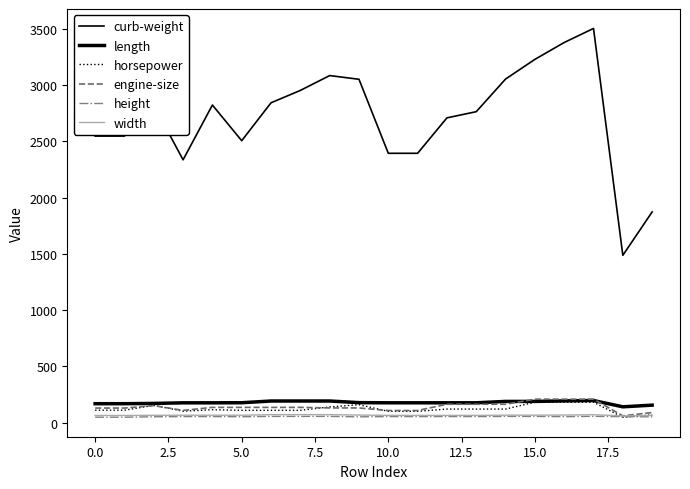

True or false: width and length cross at least once.

False